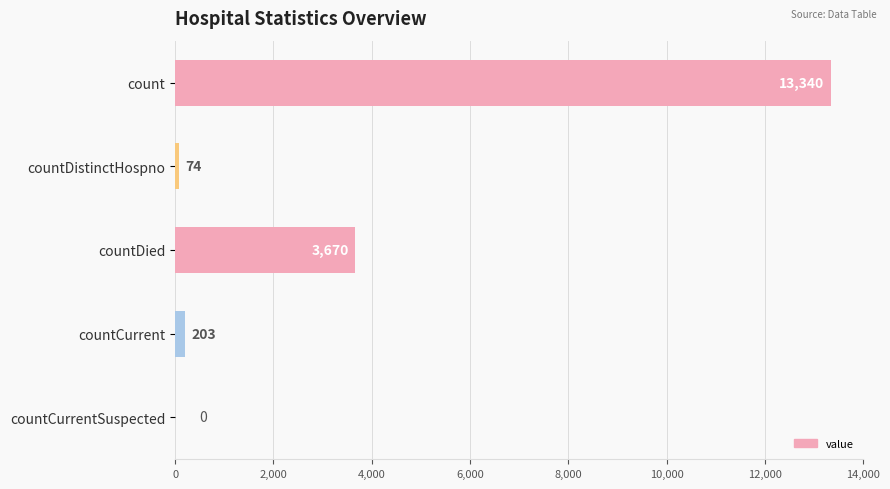

What is the maximum value shown in the chart?

13340